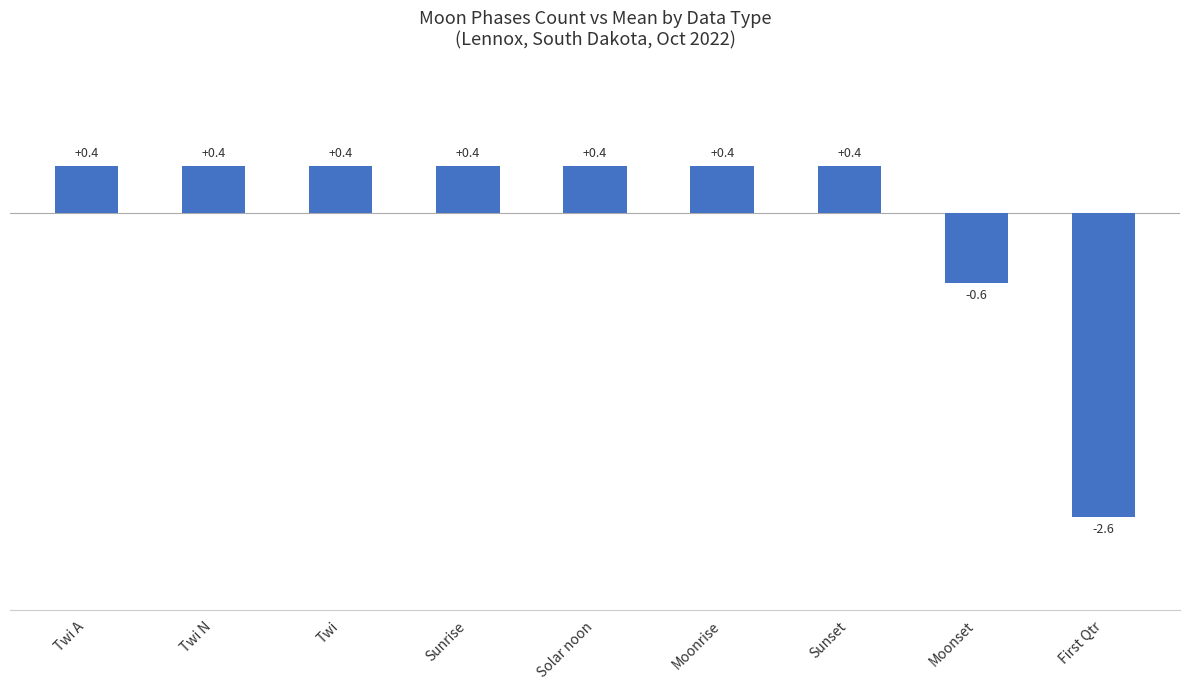

Where is the data nearest to the value -1?

Moonset